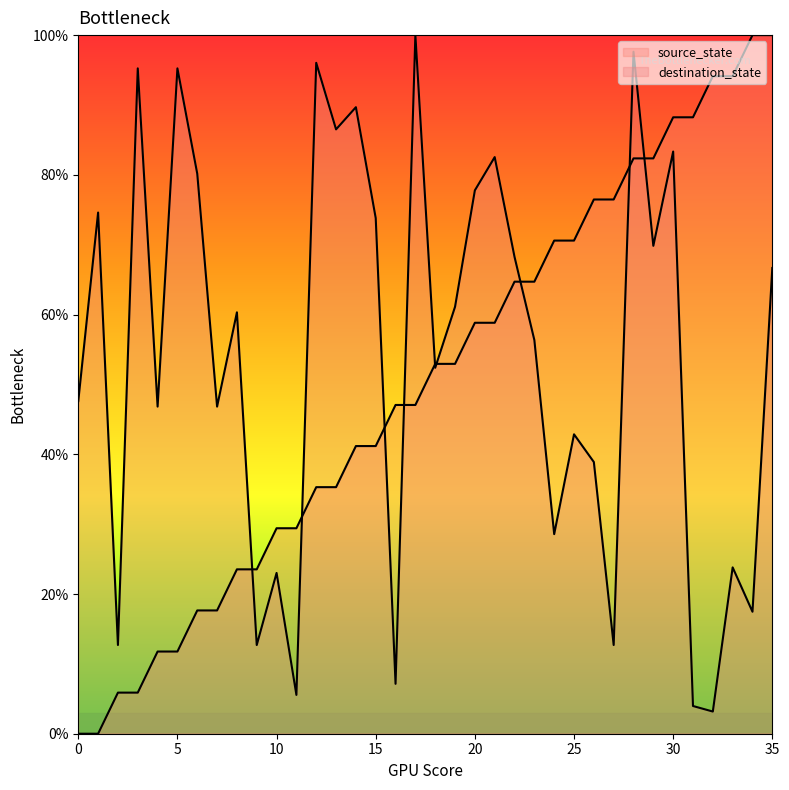

Rank the categories by destination_state value from lowest to highest.

32, 31, 11, 16, 2, 9, 27, 34, 10, 33, 24, 26, 25, 4, 7, 0, 18, 23, 8, 19, 35, 22, 29, 15, 1, 20, 6, 21, 30, 13, 14, 3, 5, 12, 28, 17